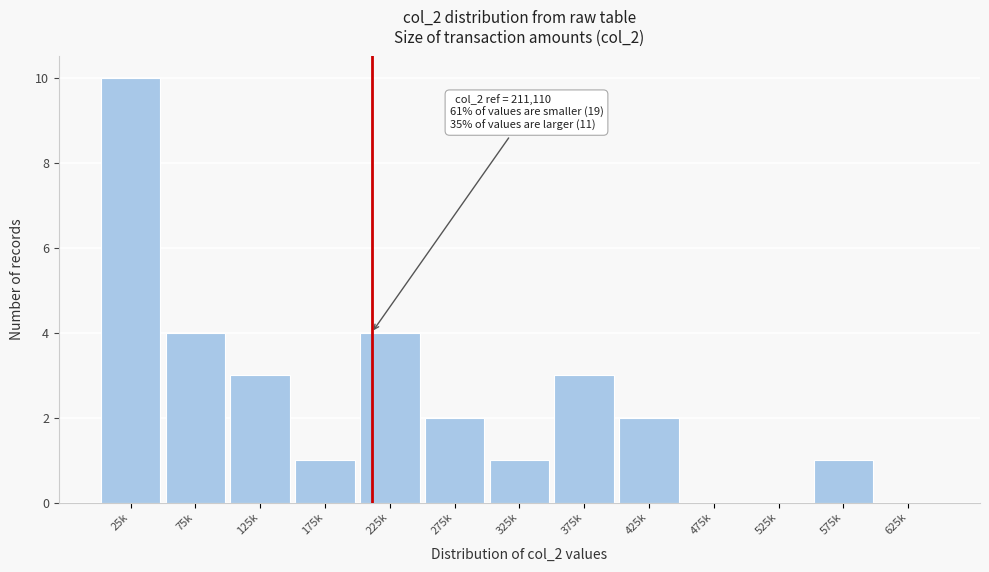

Reading right to left, extract all data points from this chart.

625k=0	575k=1	525k=0	475k=0	425k=2	375k=3	325k=1	275k=2	225k=4	175k=1	125k=3	75k=4	25k=10